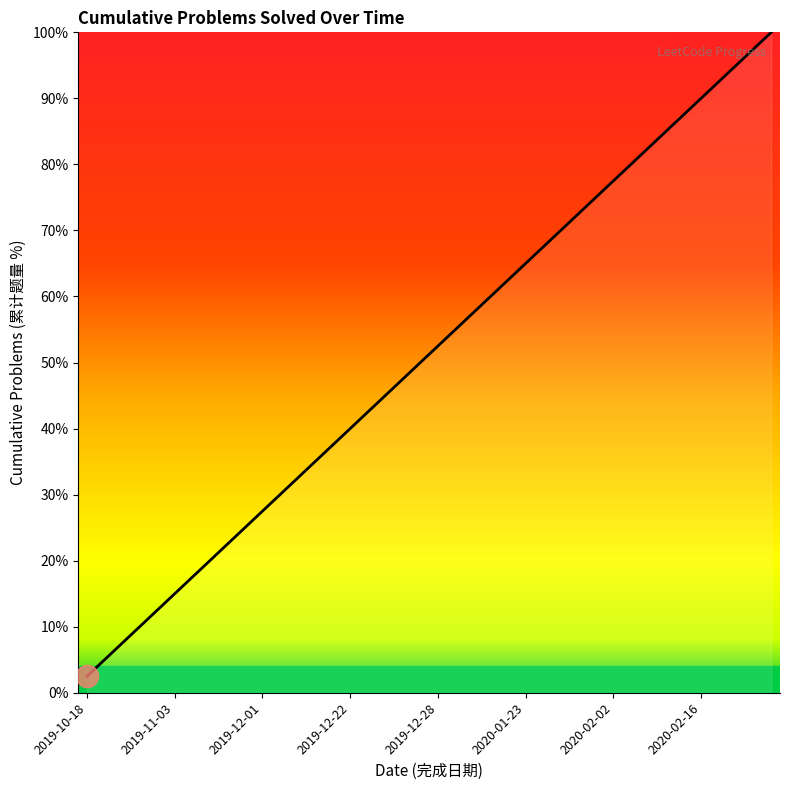

What is the minimum value shown in the chart?

2.5